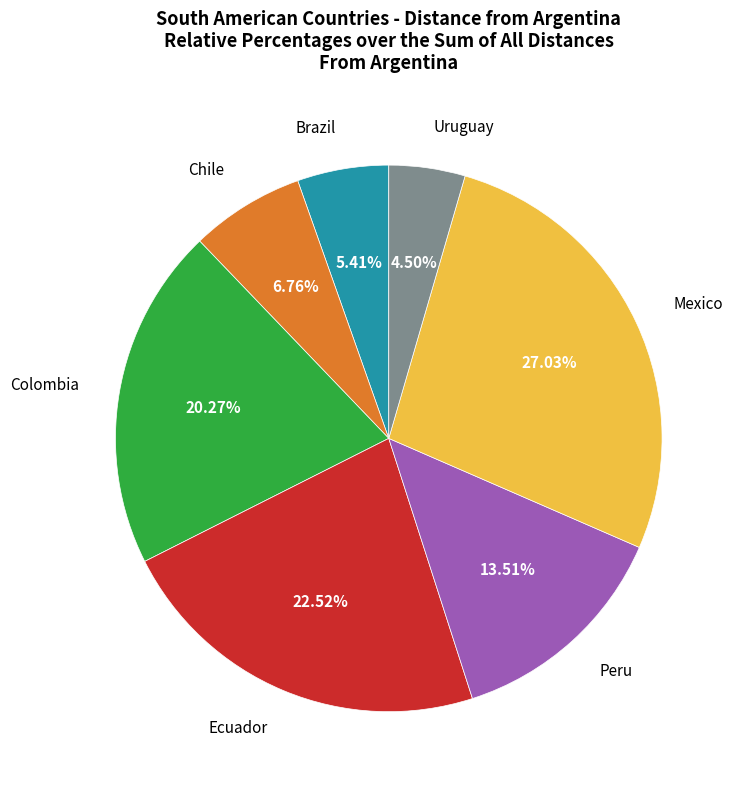

How many slices are in this pie chart?

7